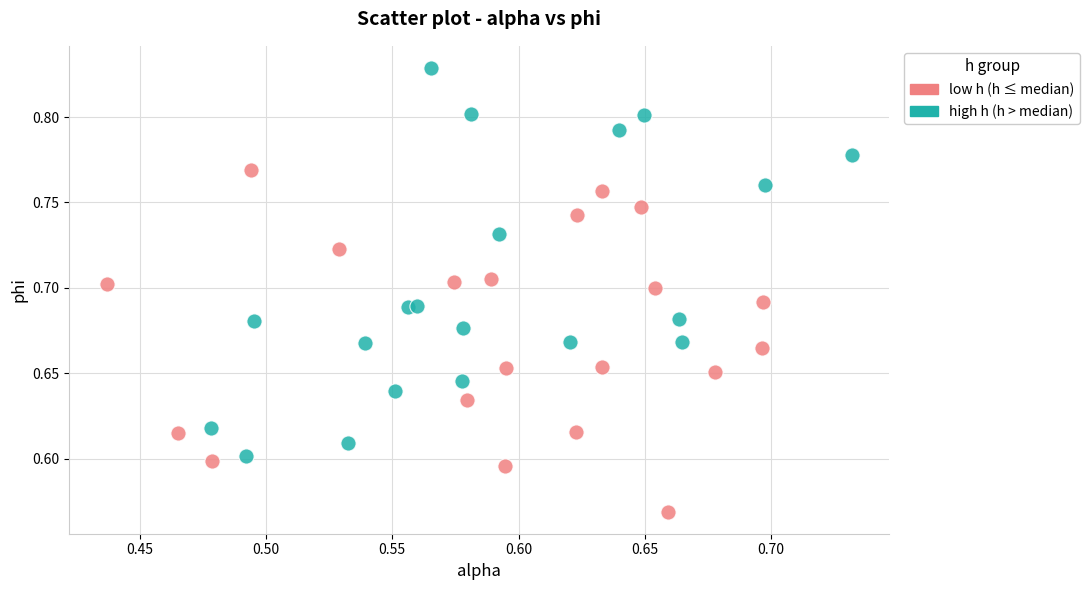

Which series has the widest spread of Y values?

high h (h > median)